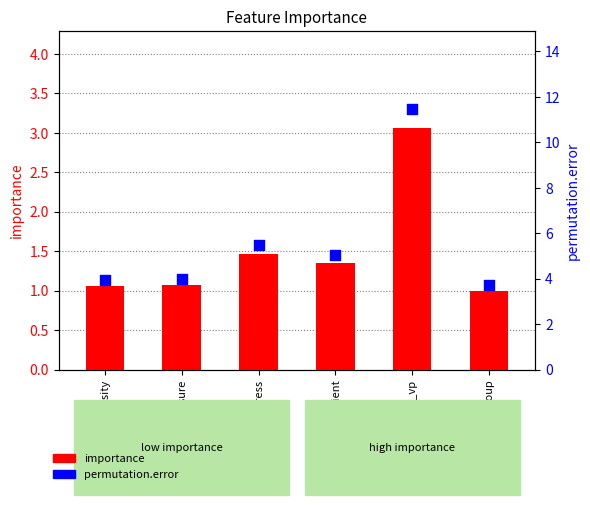

What is the total value across all series at shale_group?

4.7